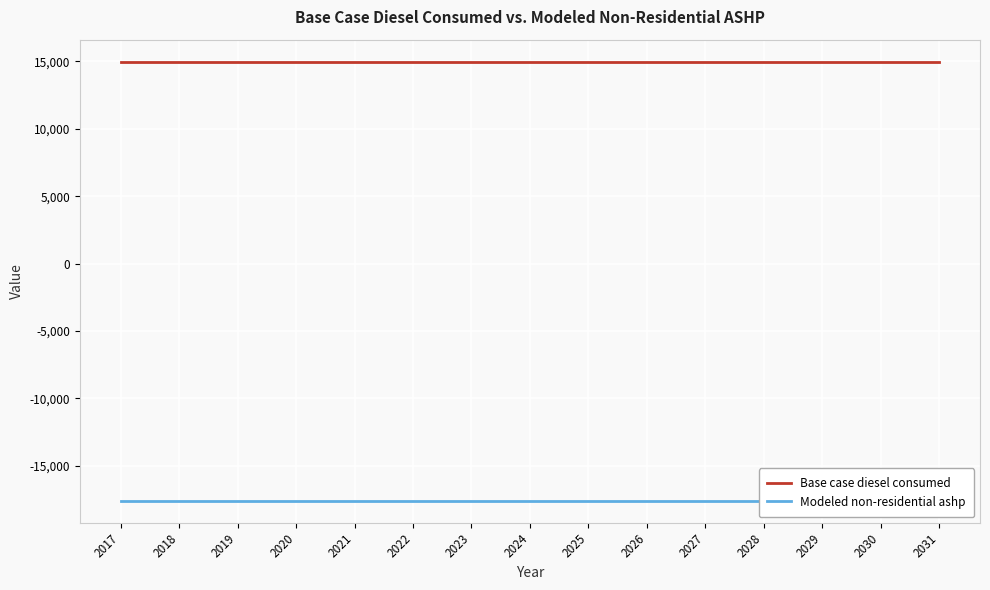

True or false: Modeled non-residential ashp and Base case diesel consumed intersect in this chart.

False